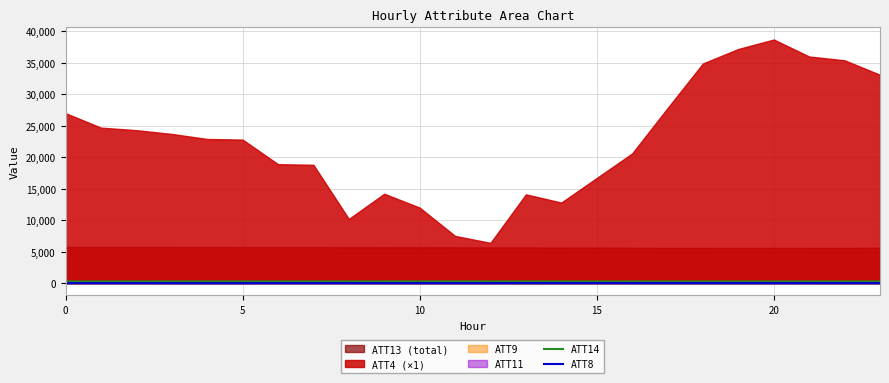

Where is the first local maximum for ATT8?

5